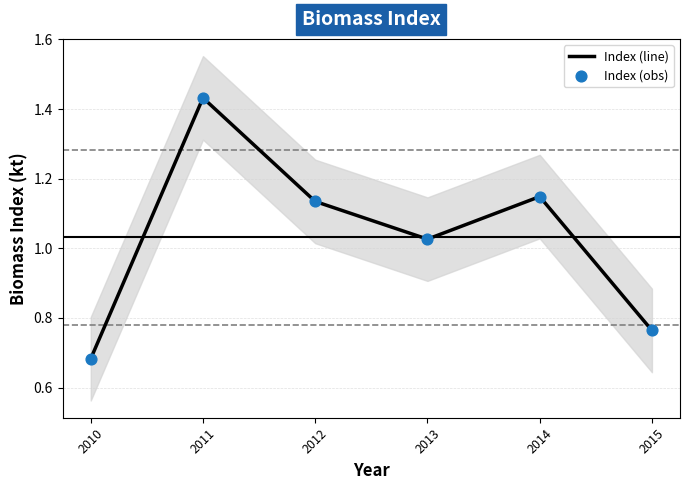

Which series reaches the maximum Y coordinate?

Index (line)